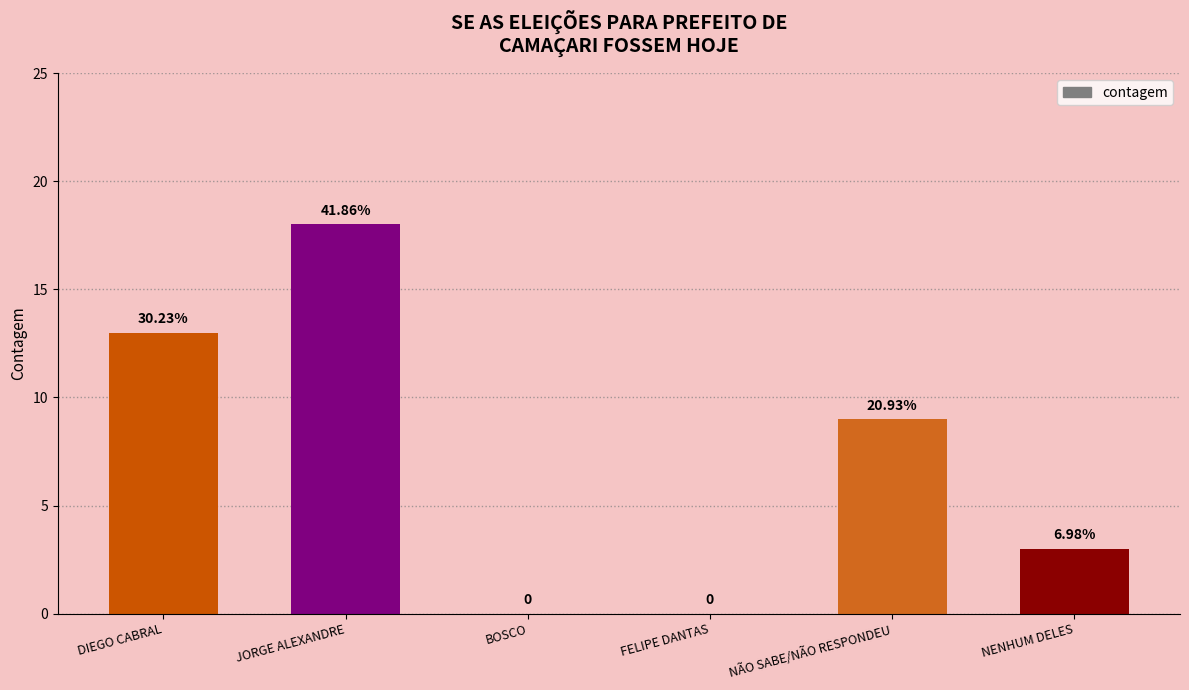

Where is the data nearest to the value 9?

NÃO SABE/NÃO RESPONDEU